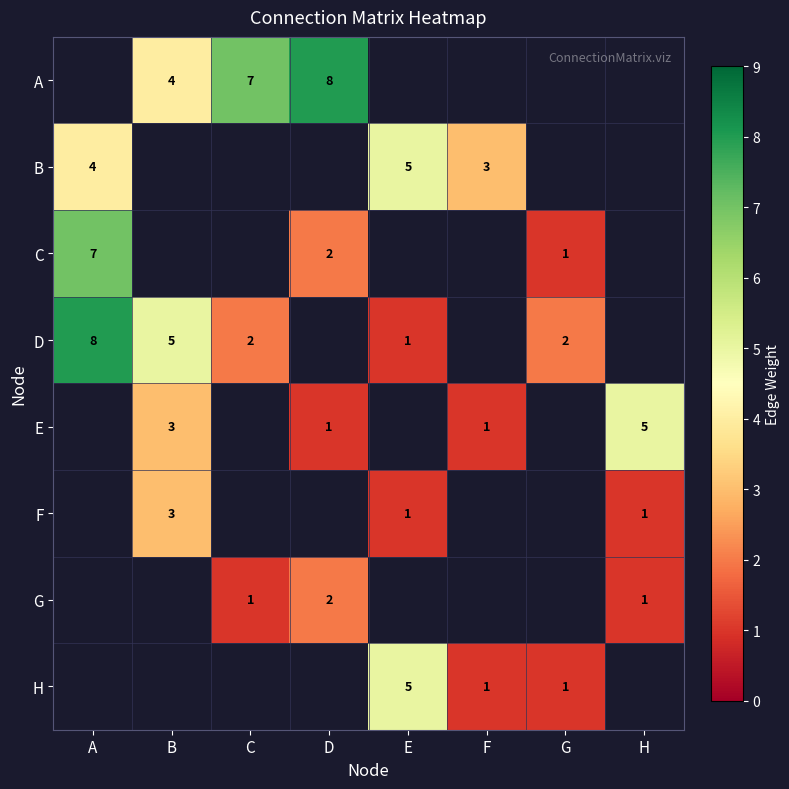

At which category does the chart reach its minimum across all series?

G